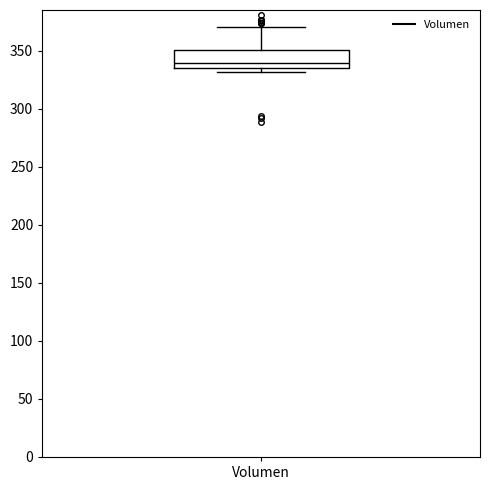

Read this box plot against the y-axis: the position of the median line, the range covered by the box, and the ends of both whiskers. The values are not printed on the chart, so give them approximately, as read against the axis.

median 340, box 335 to 350, whiskers 330 to 370